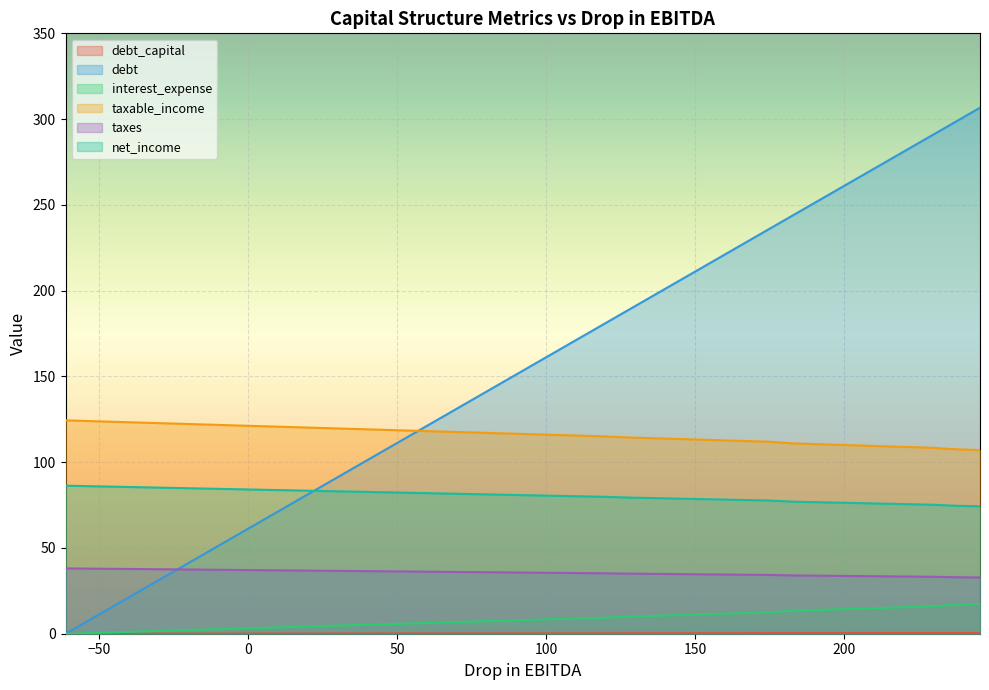

Which series has the largest range (max minus min)?

debt